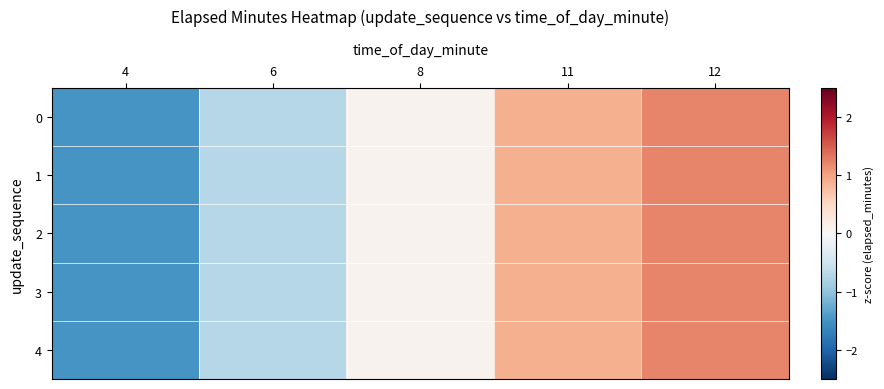

What is the total value across all series at 11?

4.5